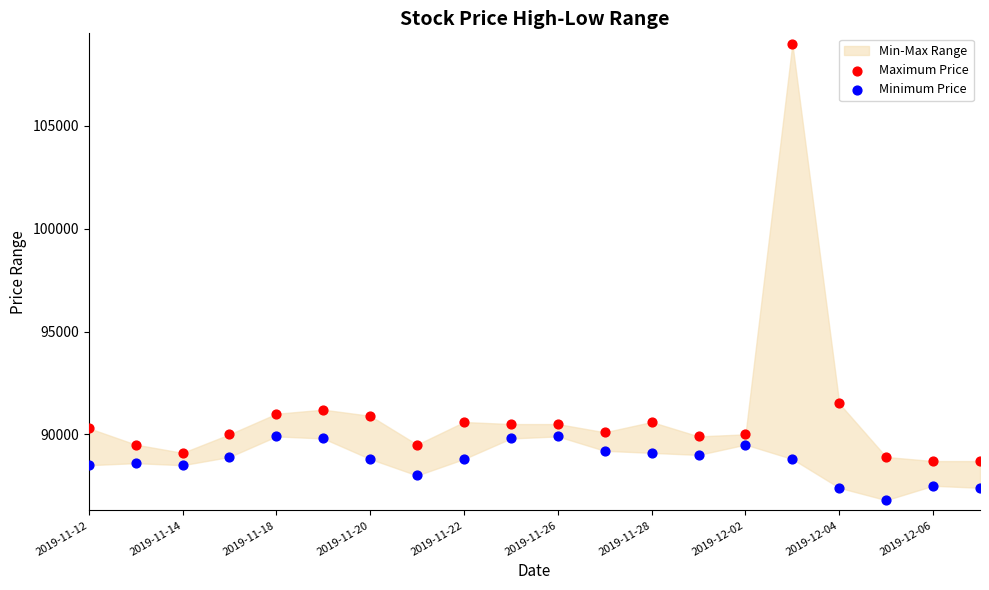

Which series contains the lowest Y value?

Minimum Price